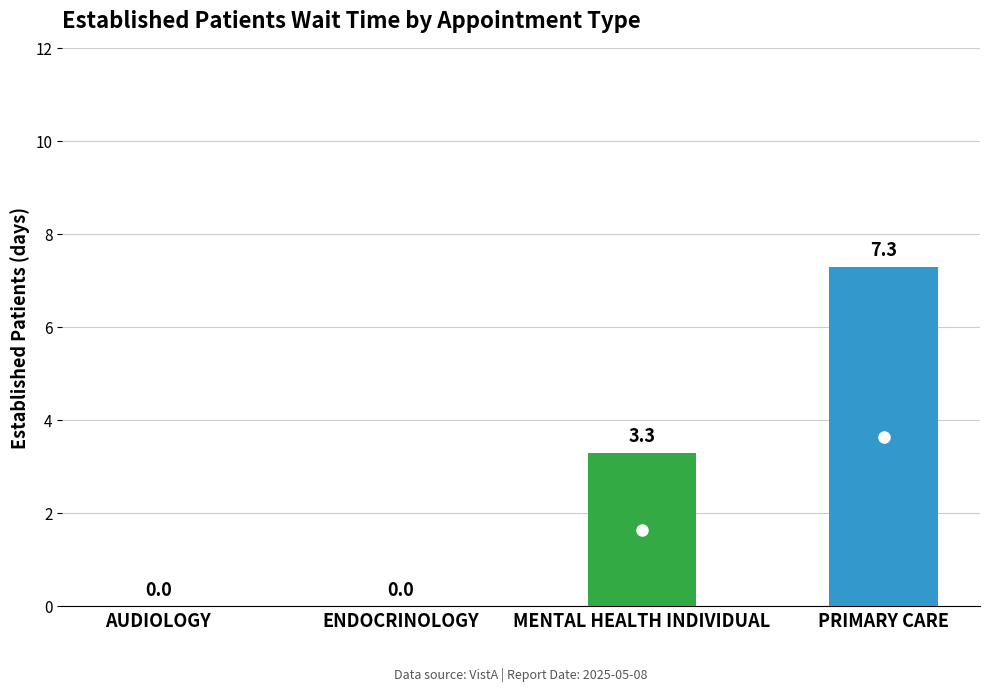

What is the sum of the values at ENDOCRINOLOGY and PRIMARY CARE?

7.3